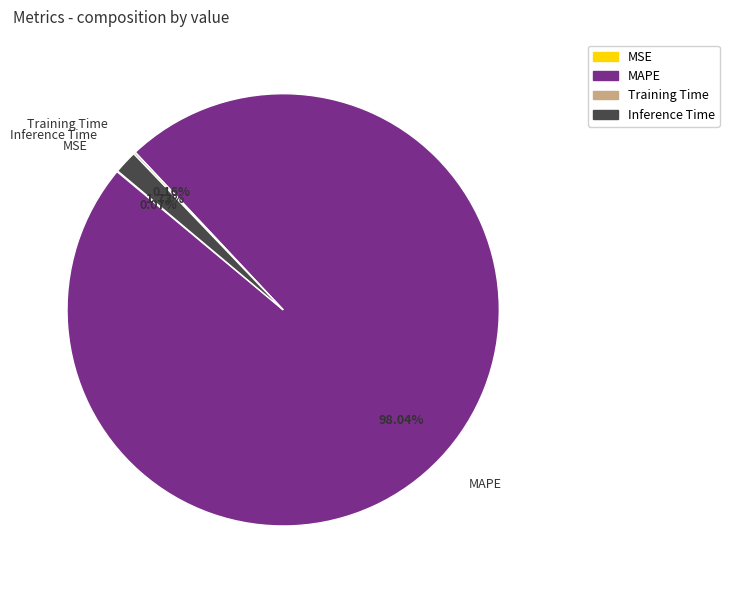

To the nearest percent, what is the difference between the largest and smallest slice percentages?

98%